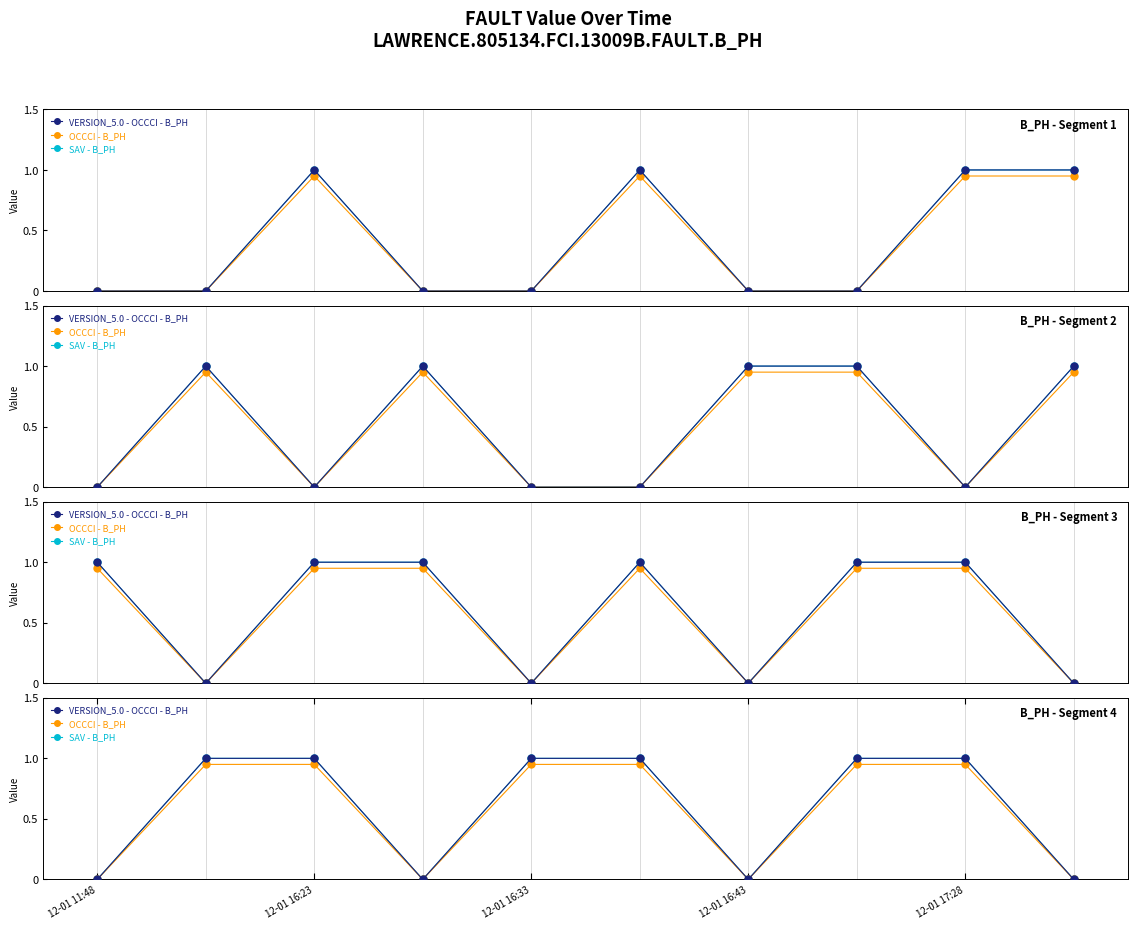

What is the value of the VERSION_5.0 - OCCCI - B_PH point at the 2nd from the left?

1.0